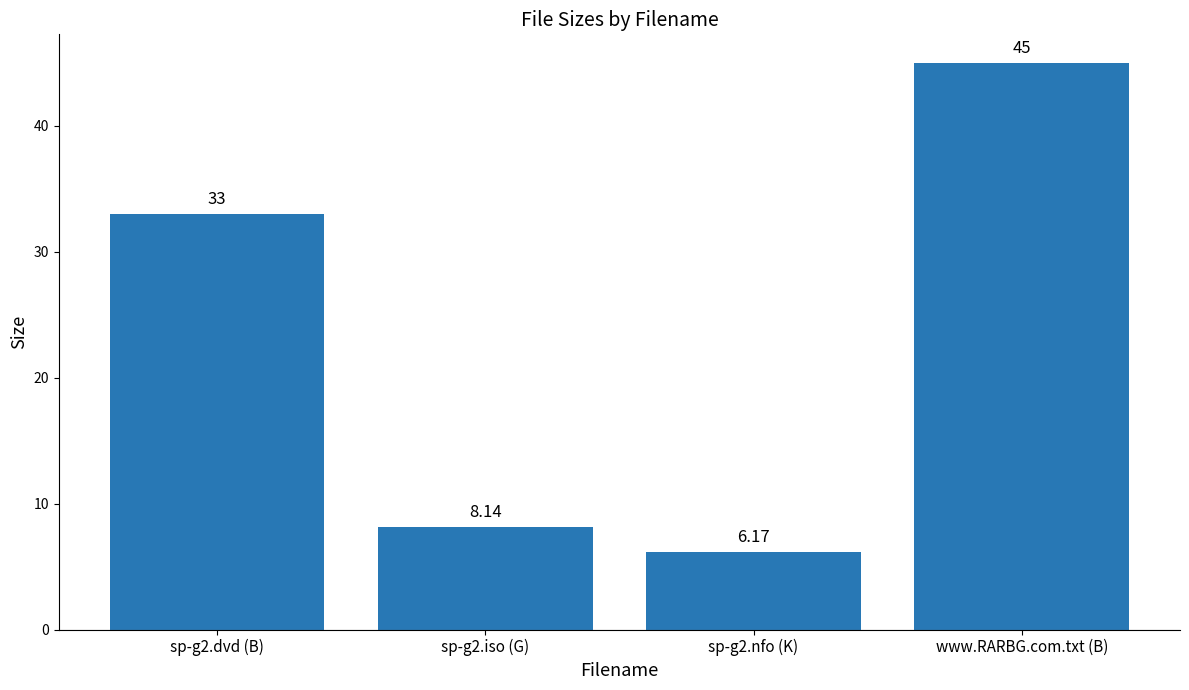

Reading left to right, what are all the values shown in this chart?

sp-g2.dvd (B)=33.0	sp-g2.iso (G)=8.1	sp-g2.nfo (K)=6.2	www.RARBG.com.txt (B)=45.0